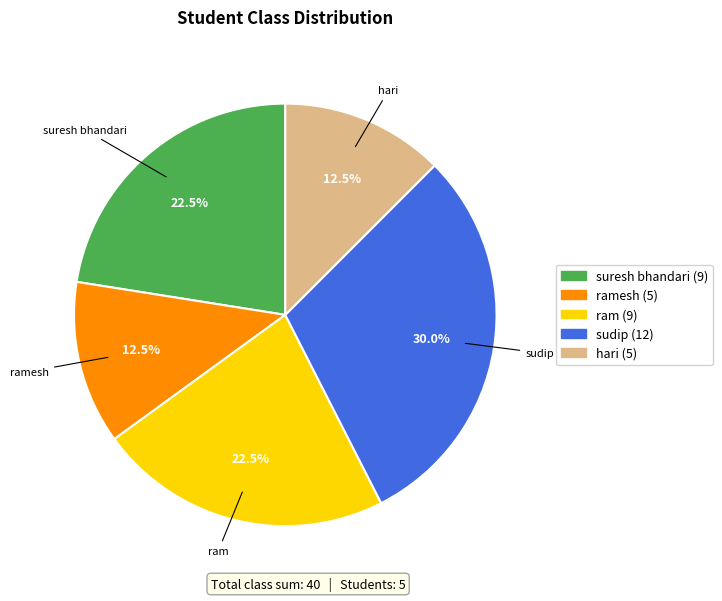

What is the largest slice in the pie chart?

sudip (12)